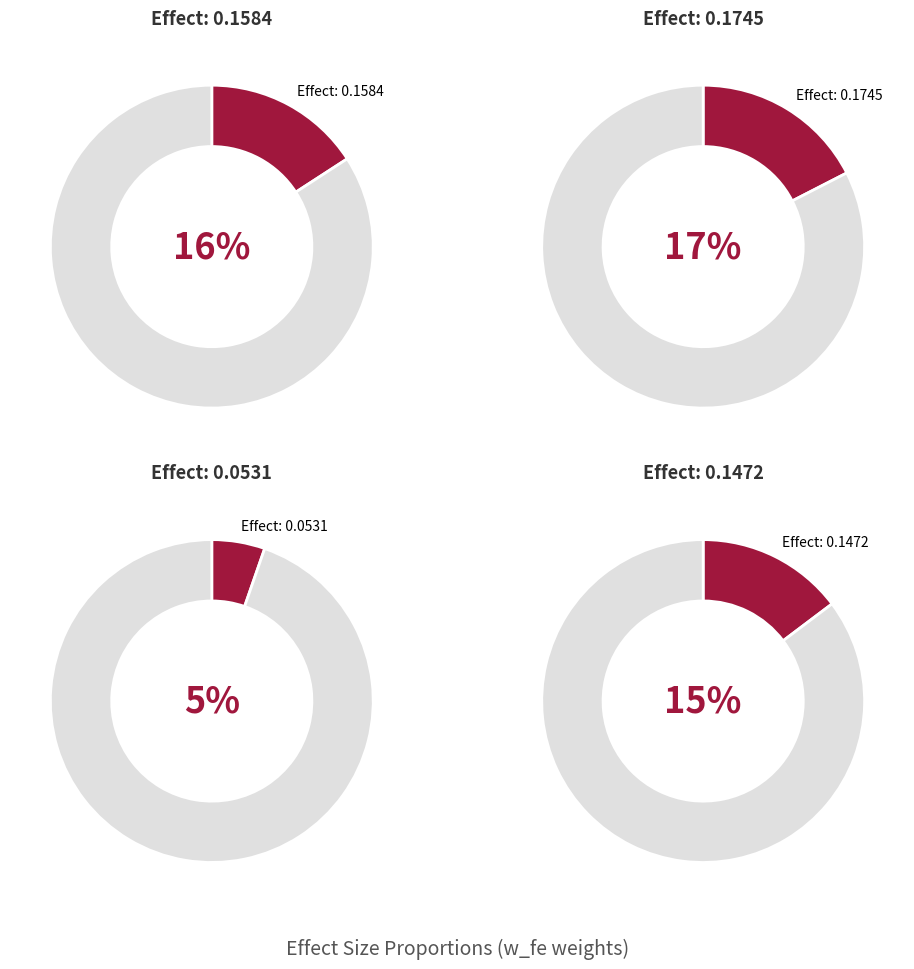

The 0.1248631911385833 slice represents 18% of the pie. True or false?

False